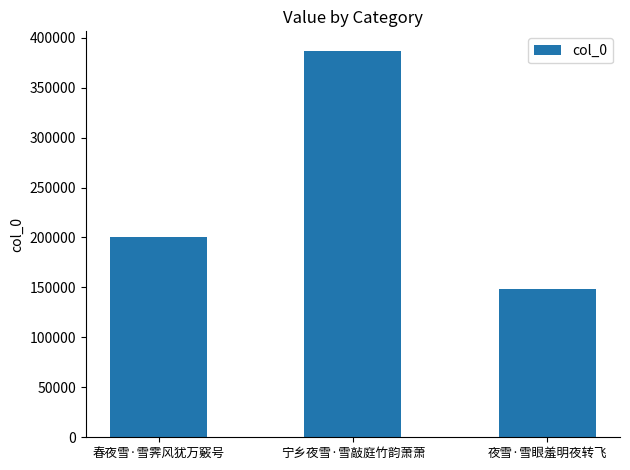

What position from the right is 夜雪·雪眼羞明夜转飞?

1